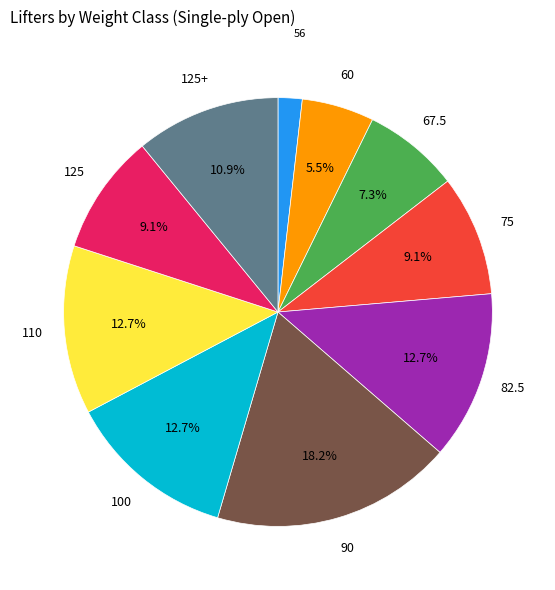

Is there any slice that represents more than half of the pie?

No